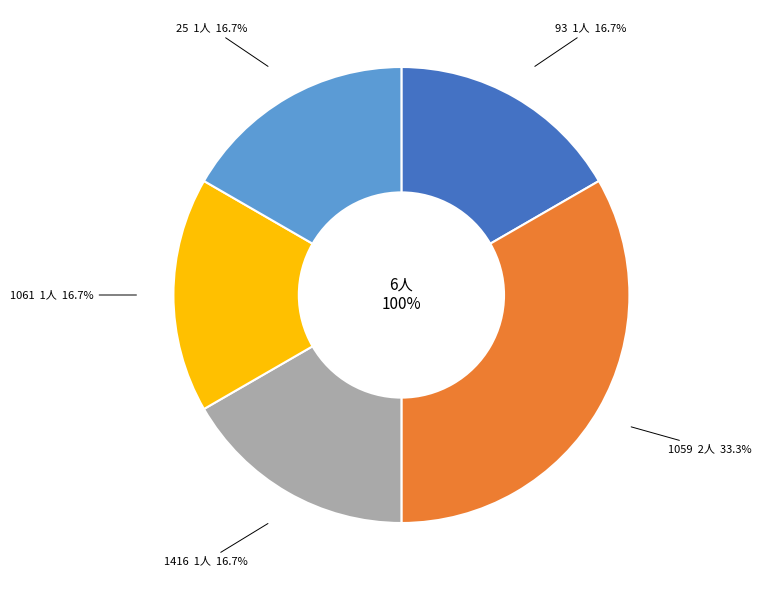

Which category has the smallest portion of the pie?

93